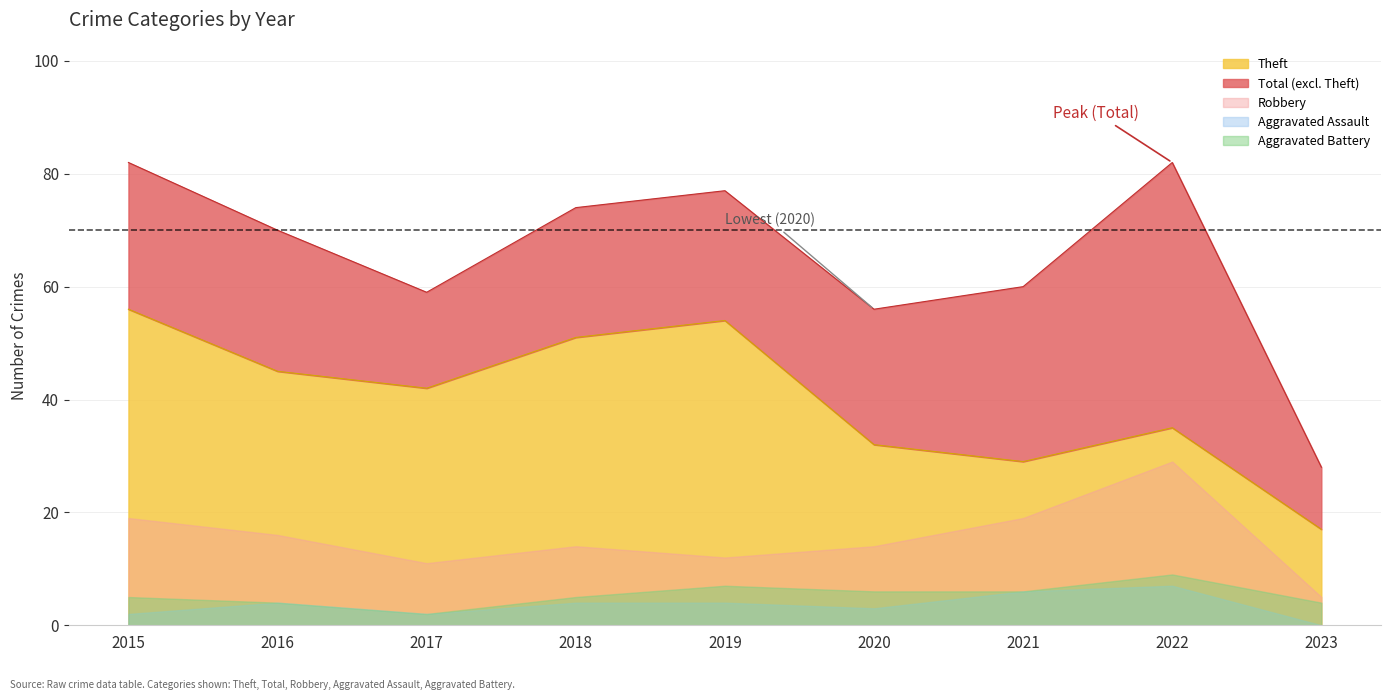

What is the sum of the Aggravated Battery values at 2023 and 2016?

8